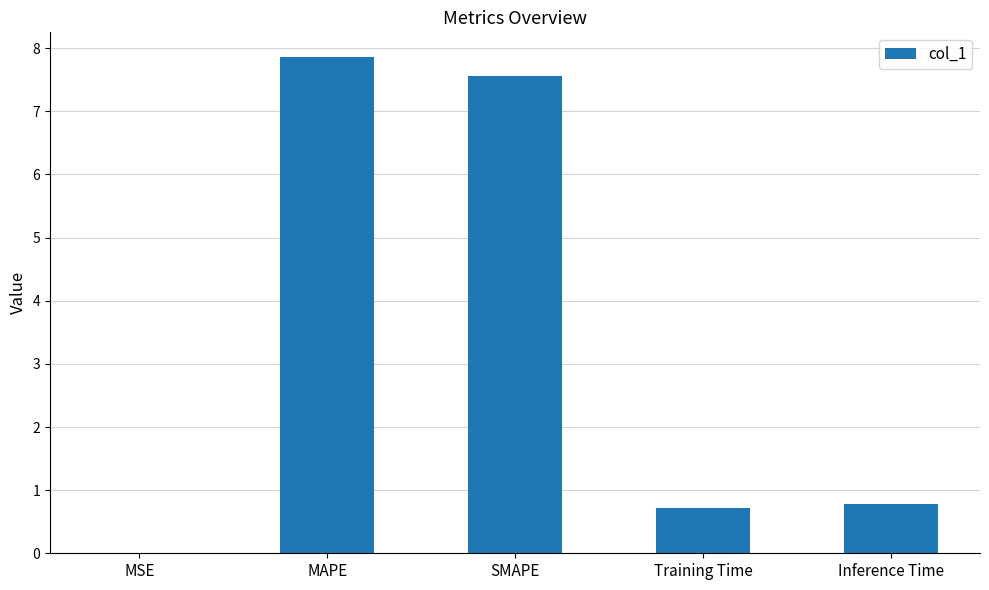

The chart shows a value of 11.0 at MAPE. True or false?

False